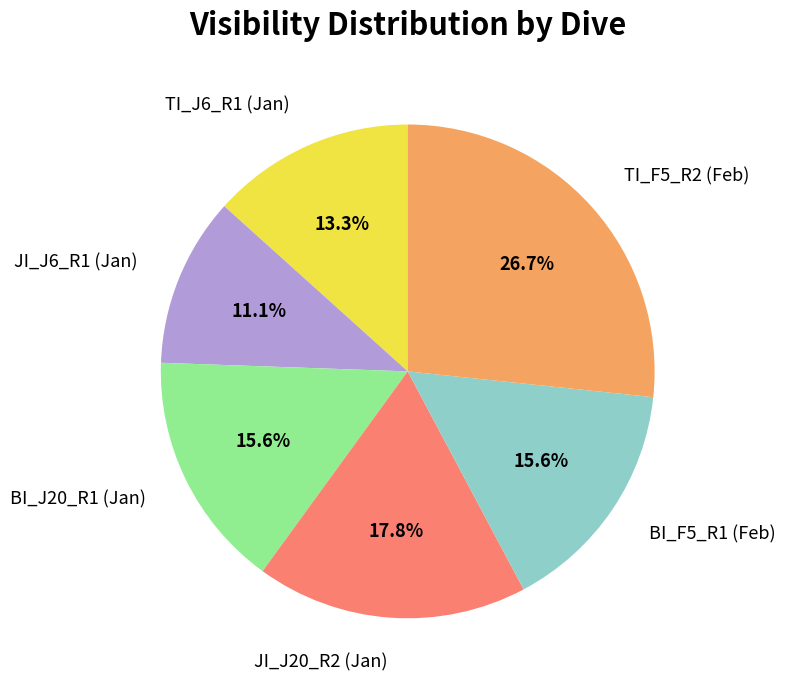

Is there a majority slice in this chart?

No